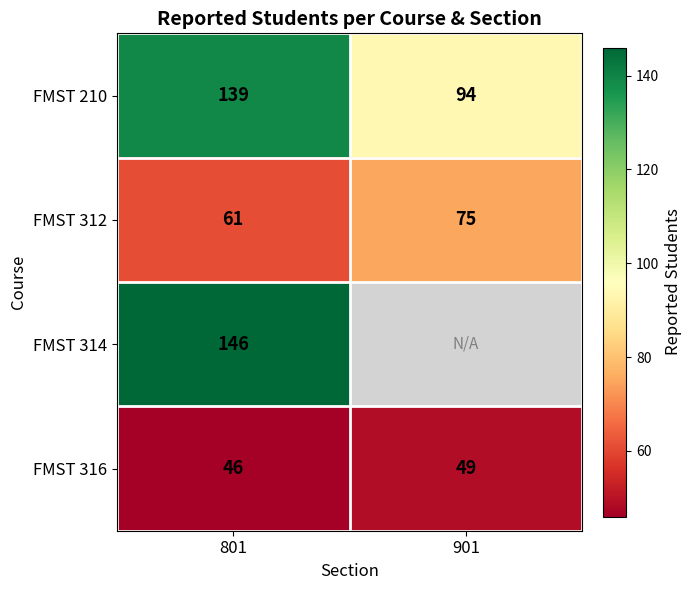

What is the difference between the maximum and minimum values in the FMST 316 series?

3